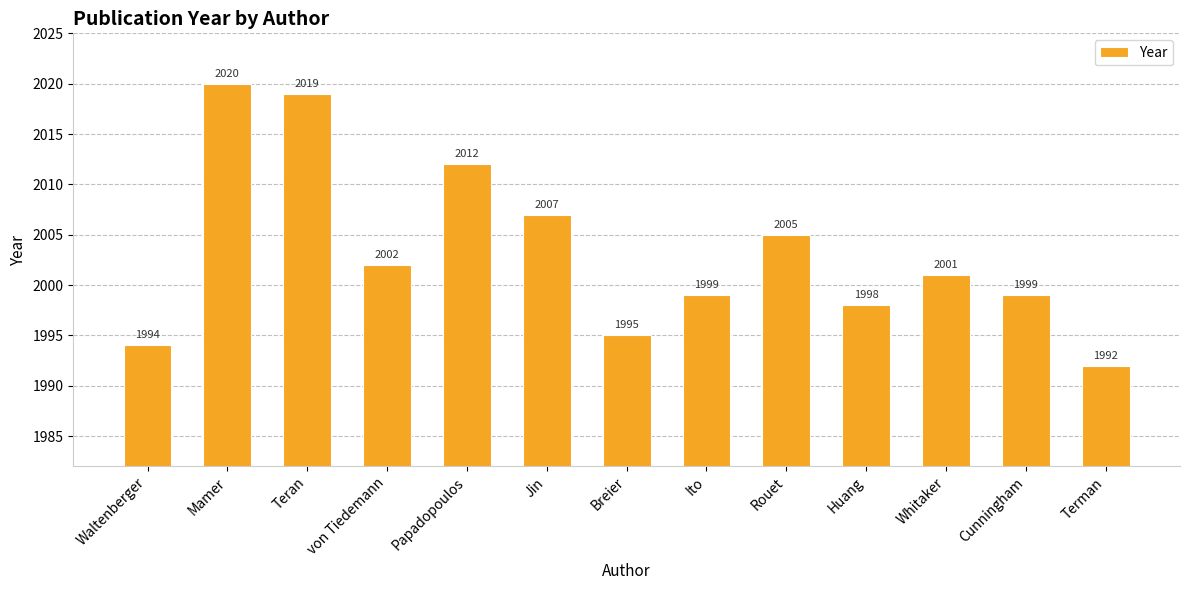

The chart shows a value of 2012 at Papadopoulos. True or false?

True